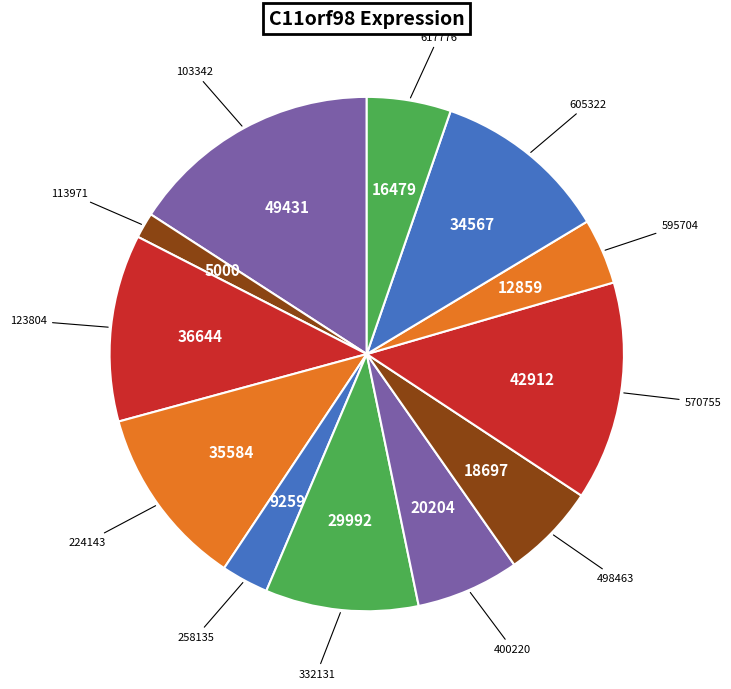

How many segments does this pie chart have?

12